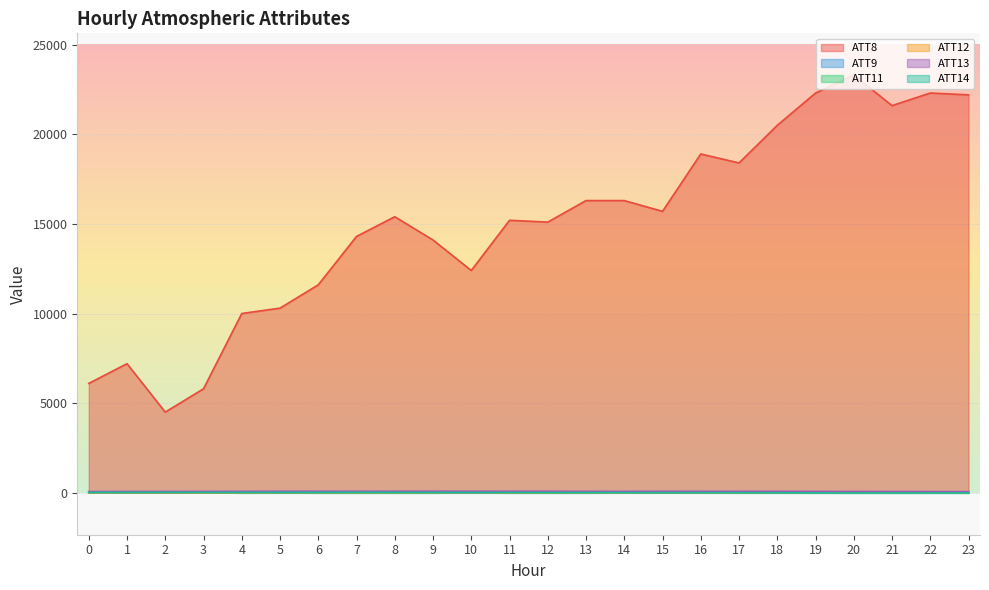

What is the difference between the maximum and second lowest values in the ATT14 series?

36.7